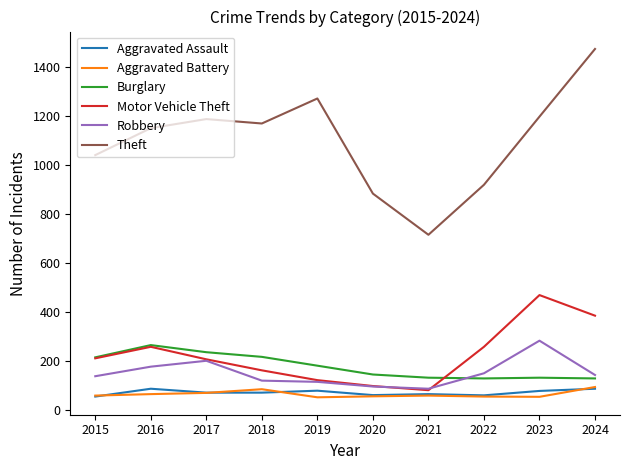

Read the Burglary value at 2017.

237